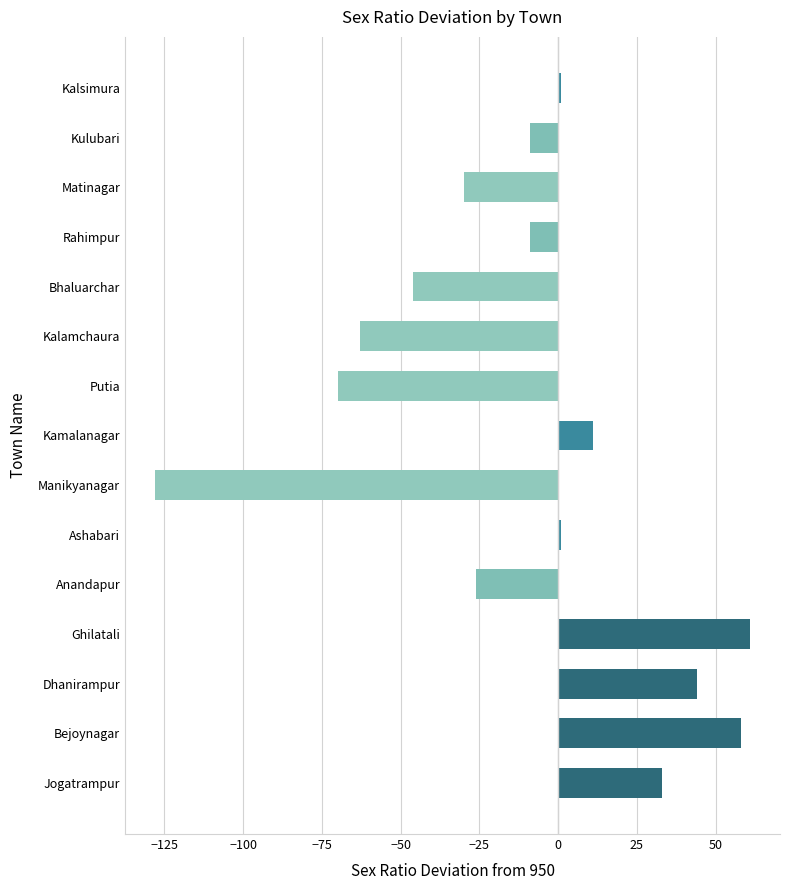

What is the maximum value shown in the chart?

61